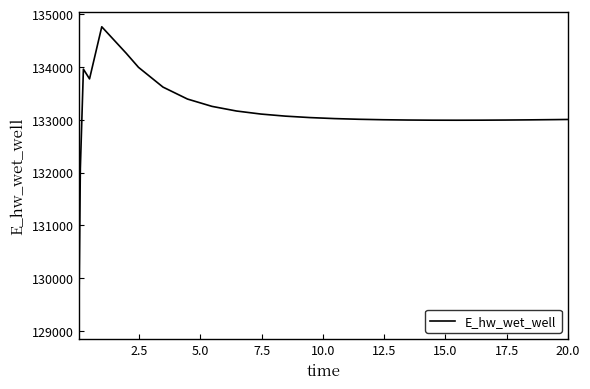

What is the difference between the maximum and minimum values?

5635.9